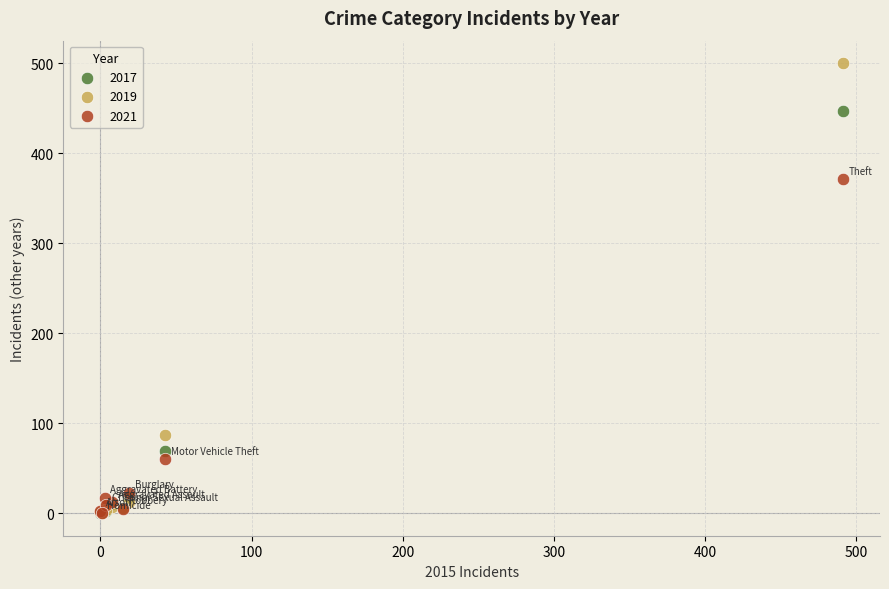

What are all the series names shown in the legend?

2017, 2019, 2021